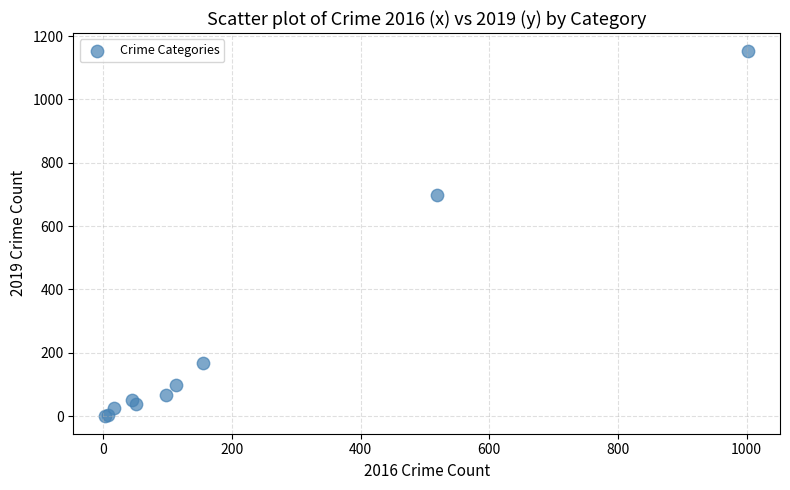

What Y value in the scatter plot is closest to 577?

699